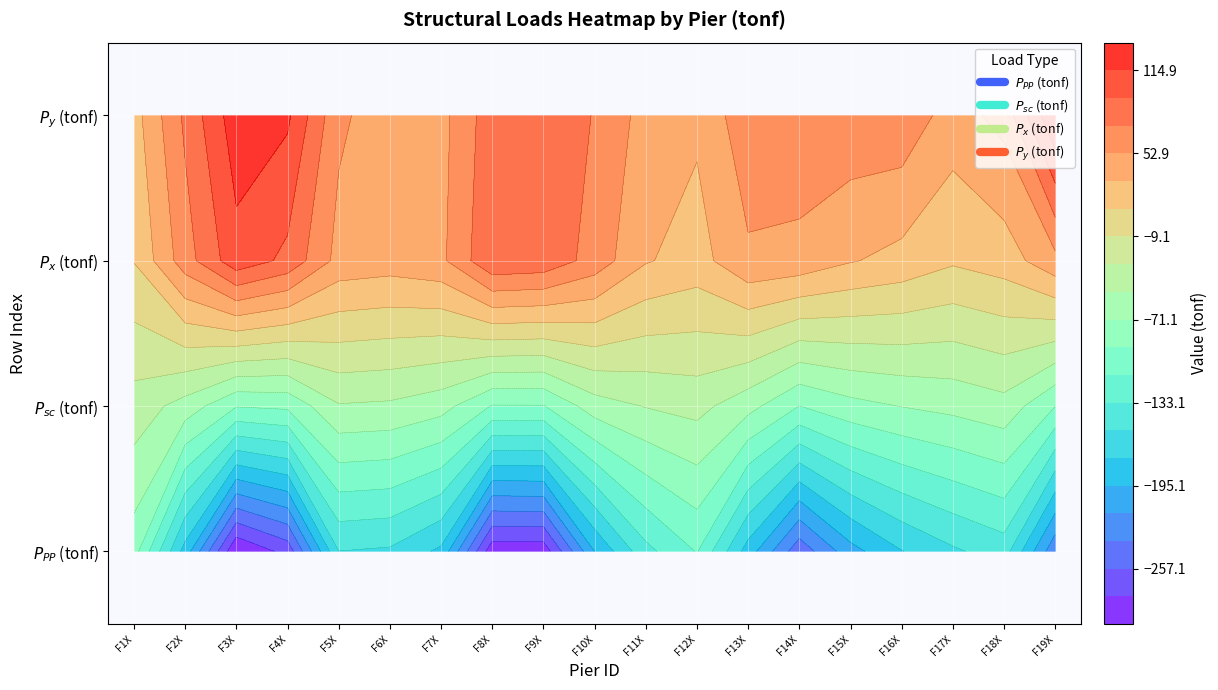

How many distinct data groups are displayed?

4